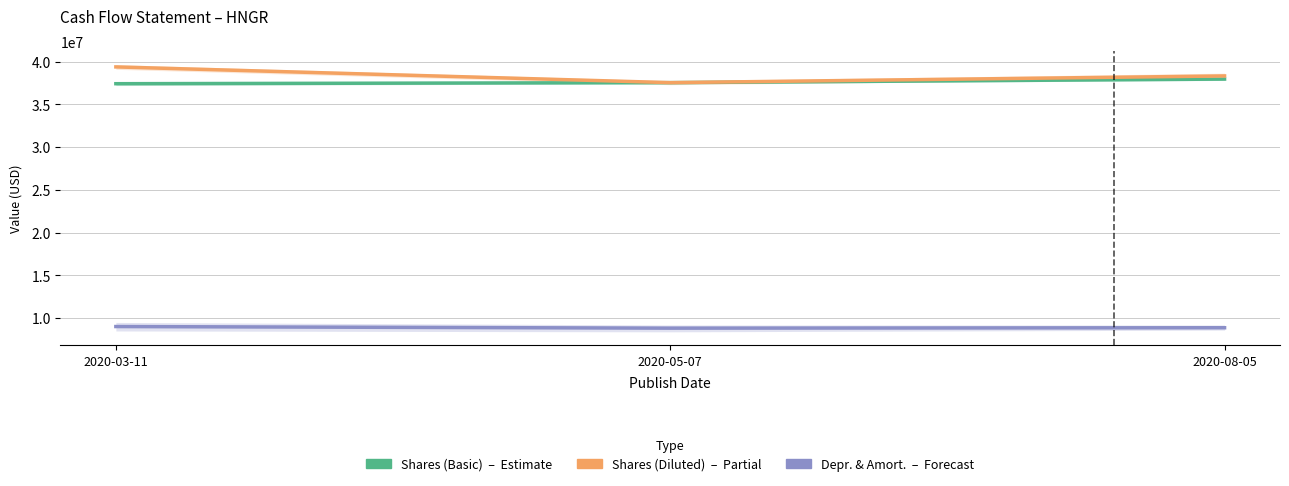

At which label is Shares (Basic) closest to 37688091?

2020-05-07